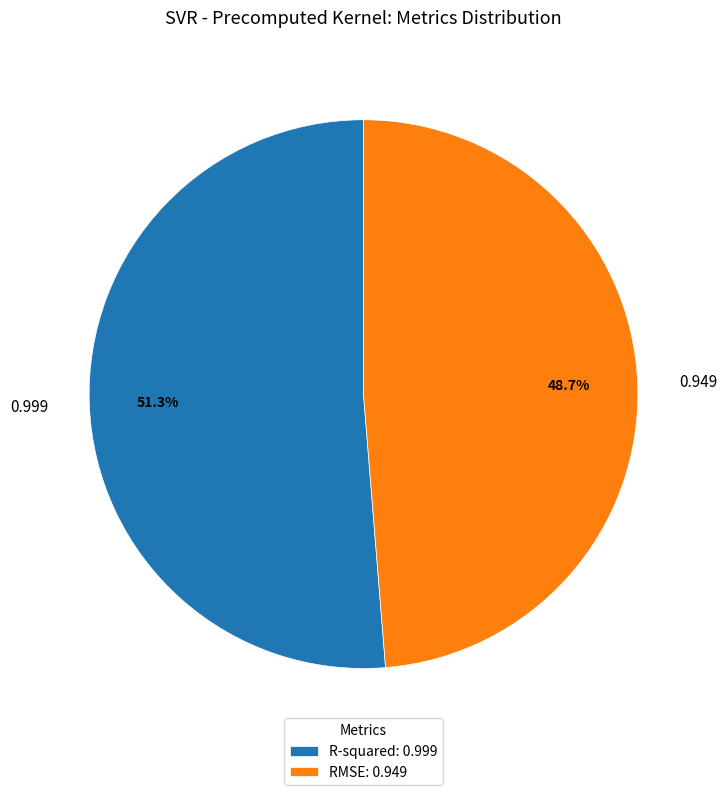

Is it true that RMSE is 49% of the pie?

True